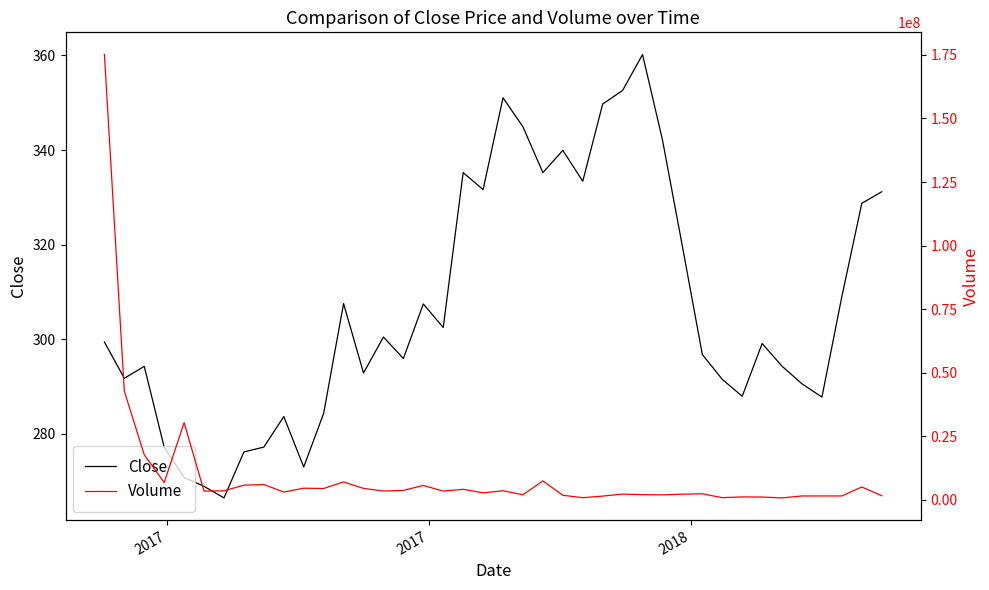

Reading left to right, extract all data points from this chart.

Close: 299.4	291.7	294.2	277.1	270.8	268.9	266.4	276.1	277.2	283.6	273.0	284.3	307.5	292.9	300.5	295.9	307.5	302.5	335.2	331.6	351.0	344.9	335.2	339.9	333.4	349.7	352.6	360.2	342.1	319.6	296.8	291.5	287.9	299.1	294.3	290.5	287.8	309.0	328.7	331.2
Volume: 175168942.0	42693316.0	17648650.0	6759284.0	30300400.0	3377676.0	3500682.0	5709668.0	5976716.0	3010410.0	4525112.0	4410982.0	6982244.0	4445290.0	3389990.0	3668408.0	5600648.0	3380636.0	4094490.0	2705412.0	3516122.0	1935572.0	7414514.0	1735590.0	793144.0	1421016.0	2194010.0	1984754.0	1900334.0	2172730.0	2321832.0	800672.0	1097990.0	1049618.0	697378.0	1472082.0	1475134.0	1475652.0	5003864.0	1590088.0